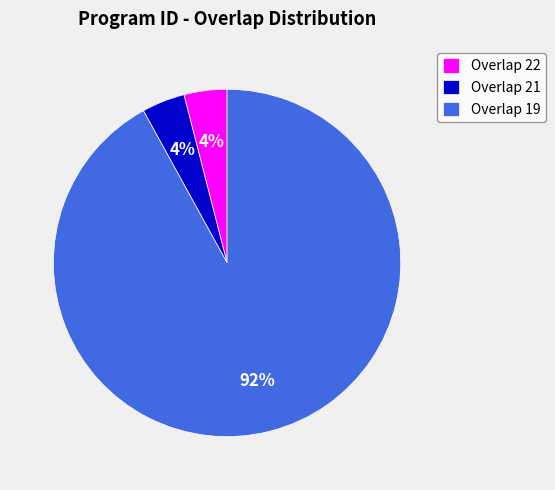

What percentage is the Overlap 19 slice, to the nearest percent?

92%